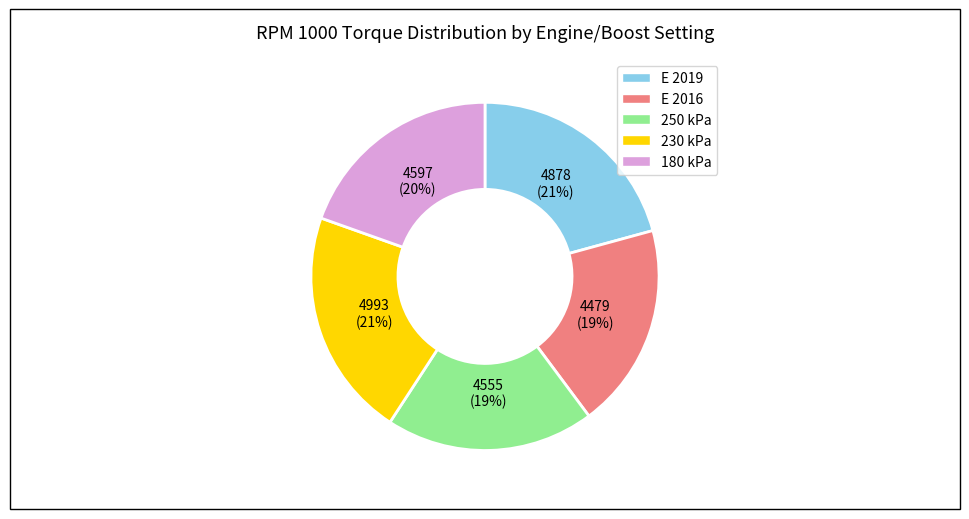

What percentage is the E 2016 slice, to the nearest percent?

19%